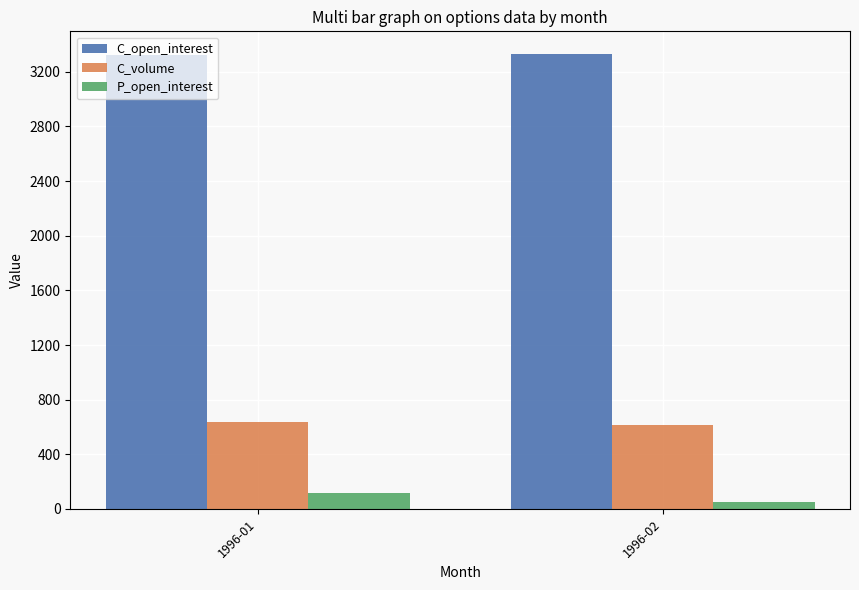

Are the bars grouped side by side (vs. stacked)?

Yes